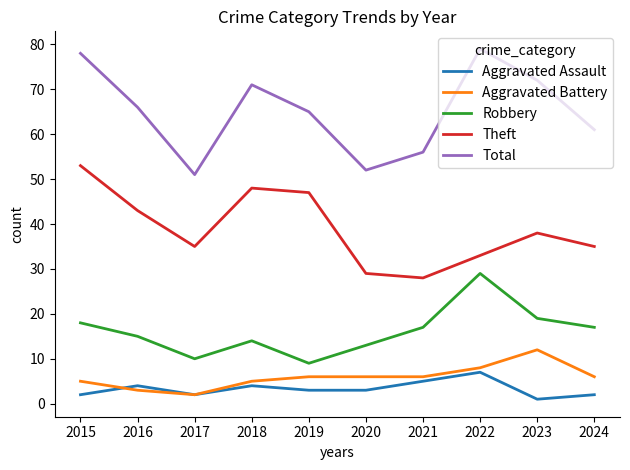

In Total, how many points are higher than both neighbors (excluding endpoints)?

2